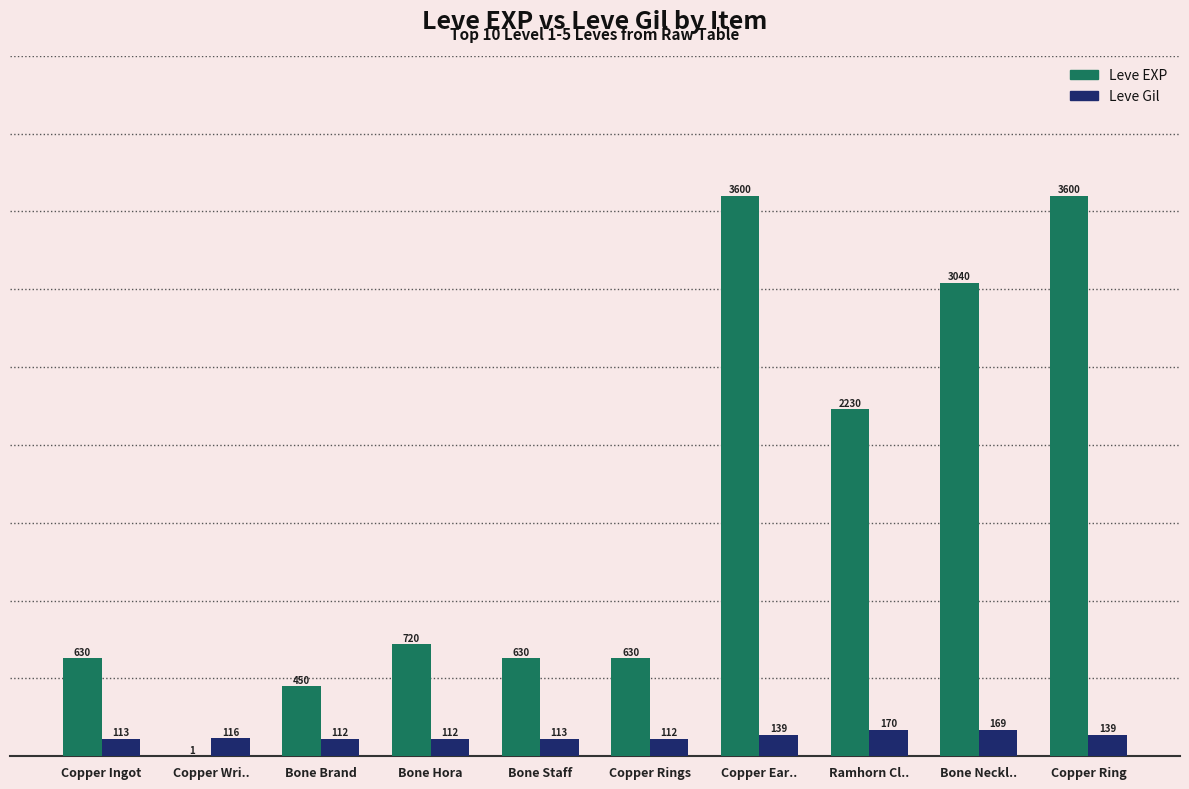

How many groups of bars are there?

10